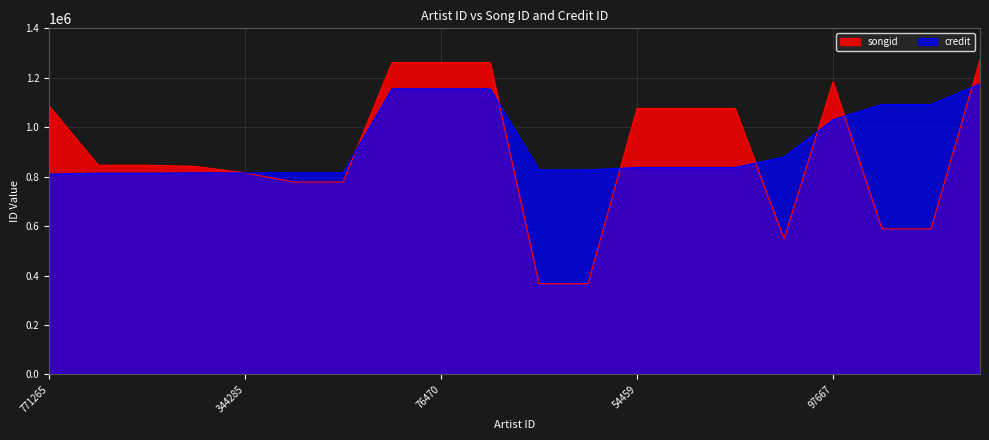

What is the minimum value shown in the chart?

367478